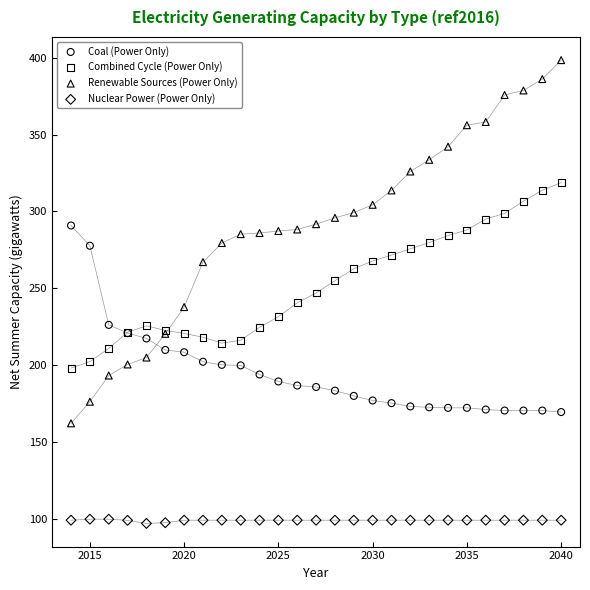

What is the X range (max minus min) for the scatter plot?

26.0